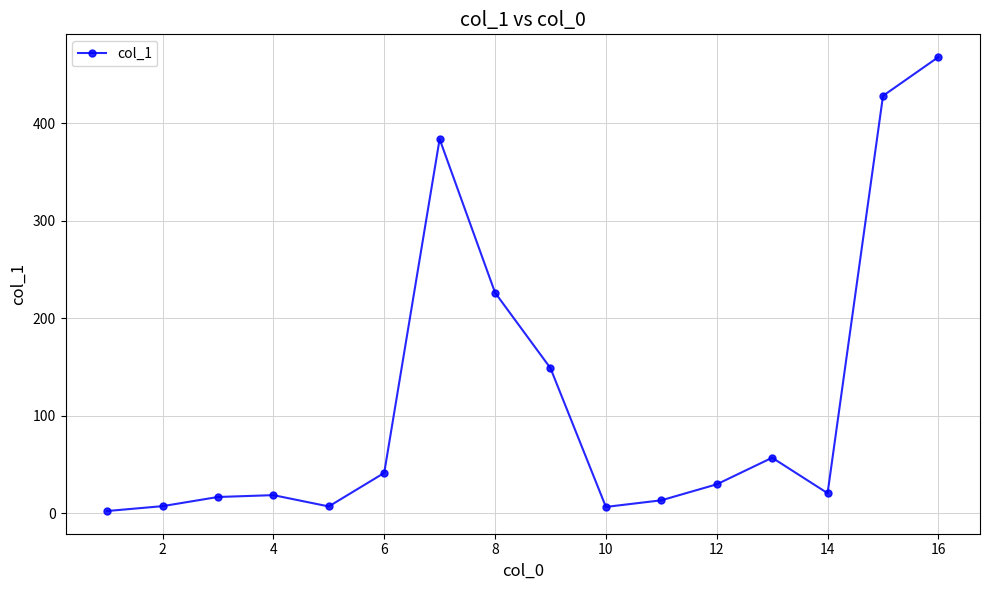

How many values are below 29?

8